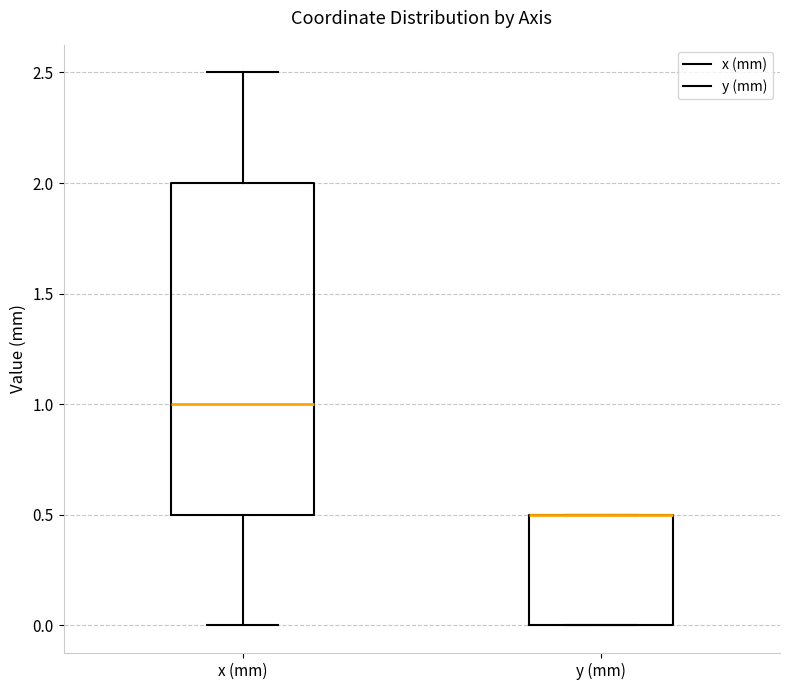

Reading left to right, transcribe this box plot: for each box, give where its median line is, the range the box spans, and where its two whiskers end, as read against the y-axis. The values are not printed on the chart, so give them approximately, as read against the axis.

x (mm): median 1.0, box 0.5 to 2.0, whiskers 0.0 to 2.5
y (mm): median 0.5 (drawn on the box's upper edge), box 0.0 to 0.5, whiskers 0.0 to 0.5